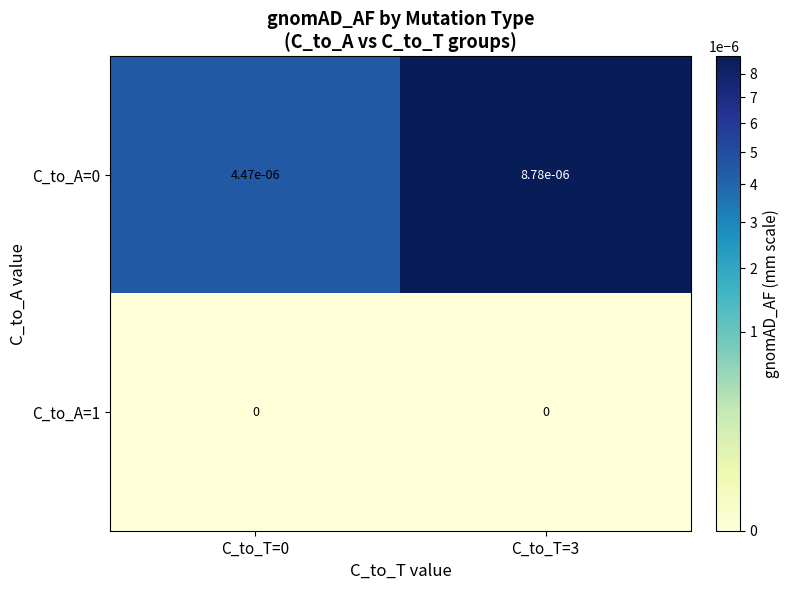

True or false: C_to_A=0 has a value of 0.0 at C_to_T=0.

True